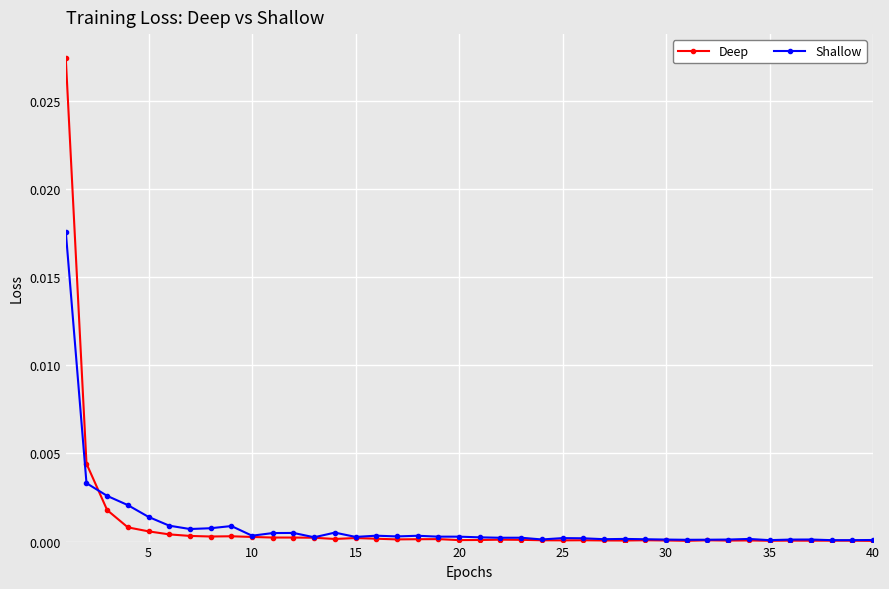

How many series are shown in this chart?

2